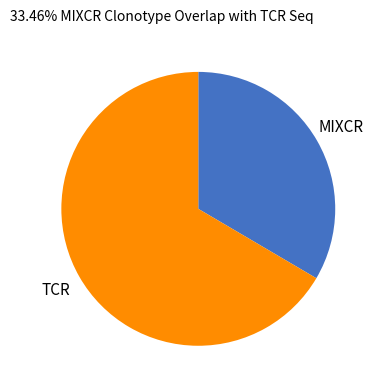

Do MIXCR and TCR together represent more than half of the pie?

Yes